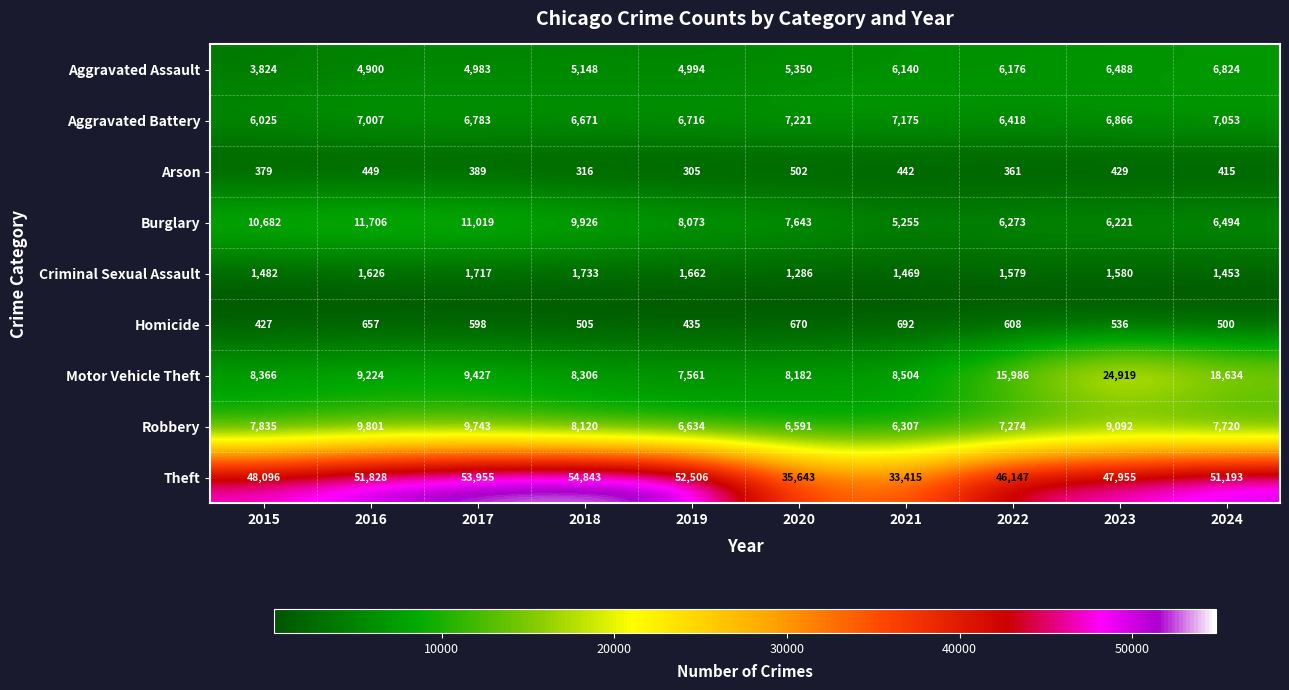

Rank the categories by Aggravated Battery value from lowest to highest.

2015, 2022, 2018, 2019, 2017, 2023, 2016, 2024, 2021, 2020